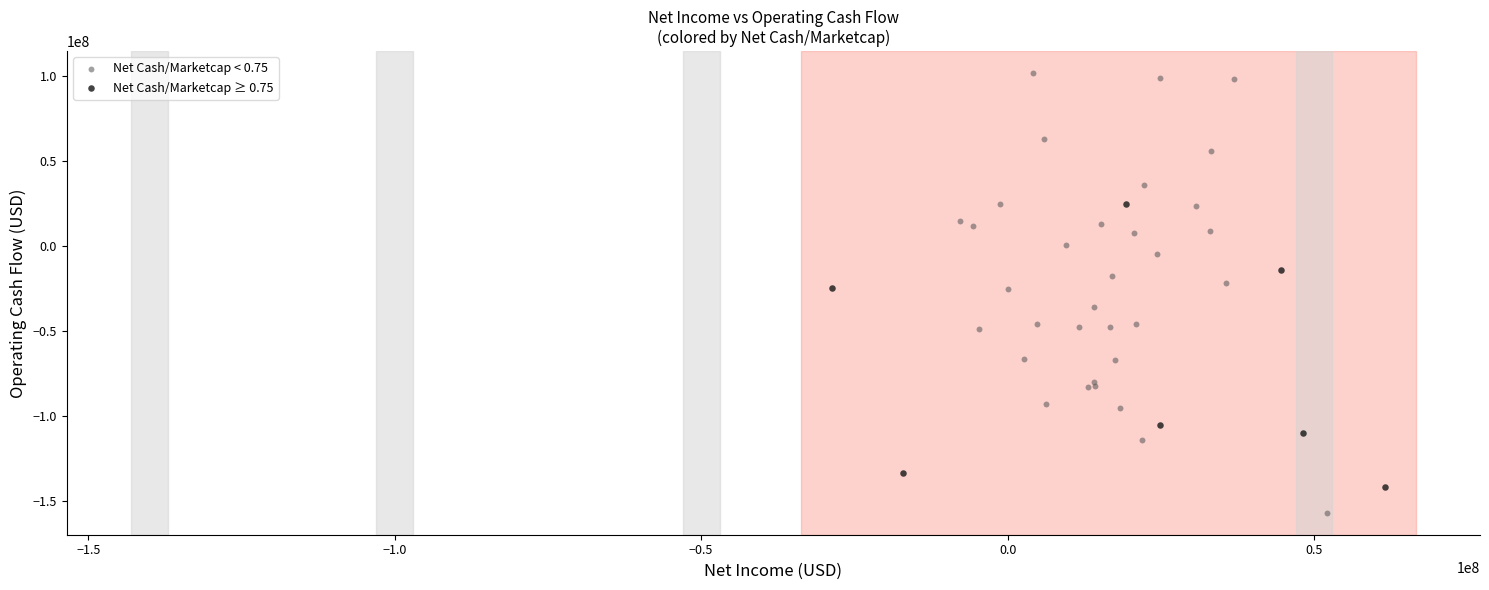

Which series contains the lowest Y value?

Net Cash/Marketcap < 0.75